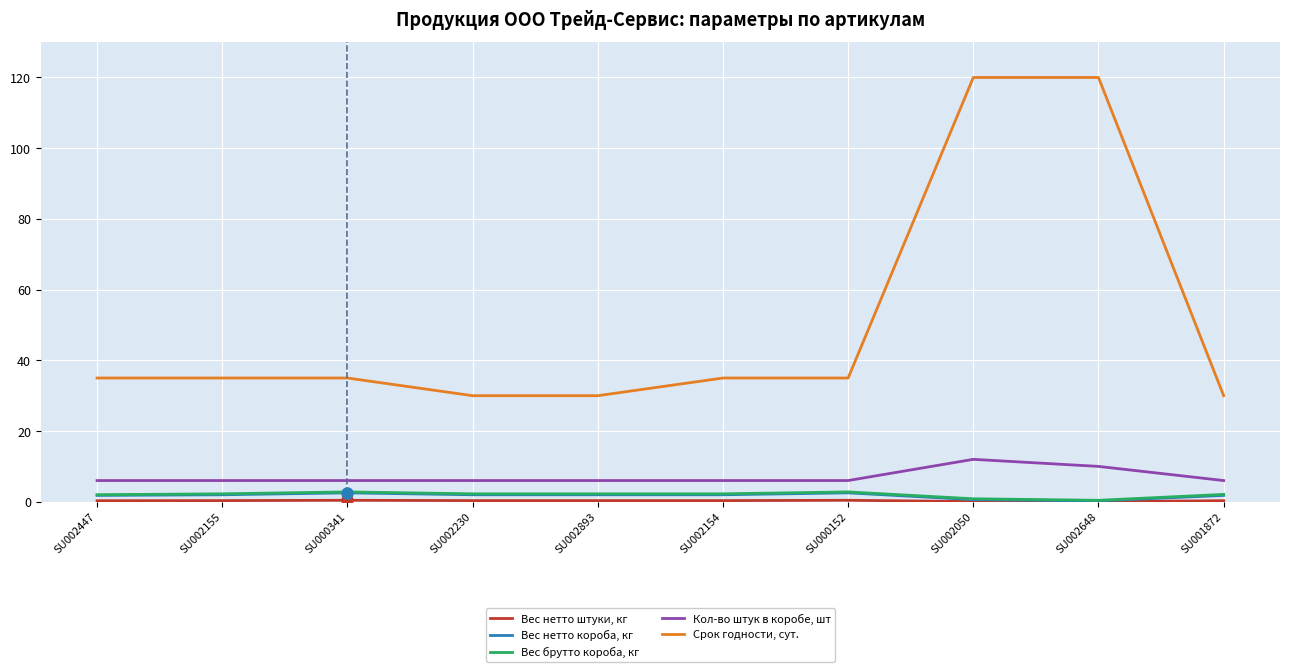

True or false: Срок годности, сут. and Кол-во штук в коробе, шт cross at least once.

False